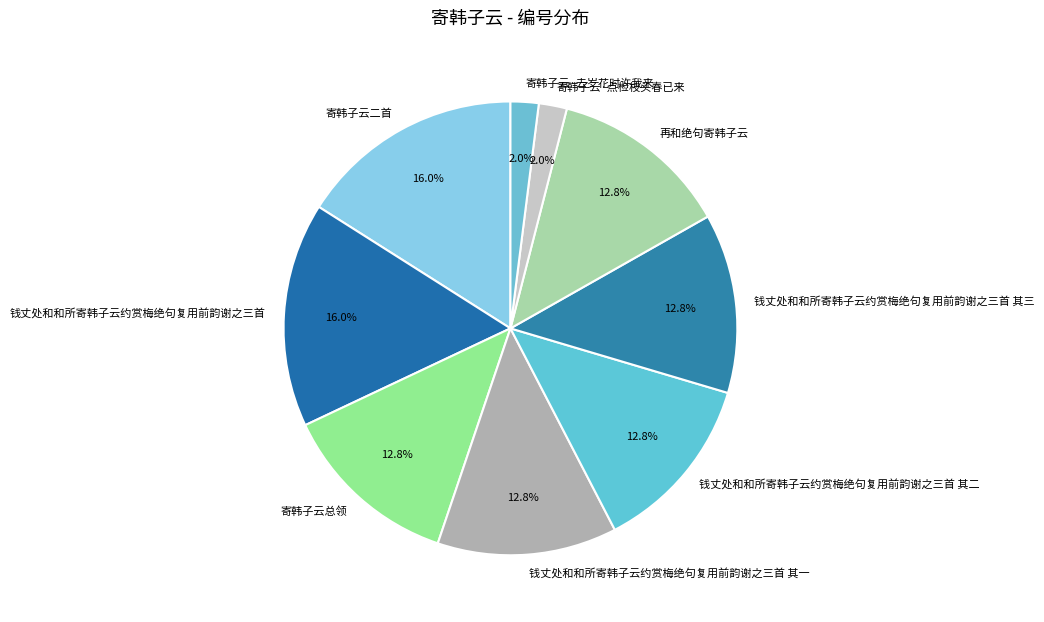

Count the number of slices in the pie.

9